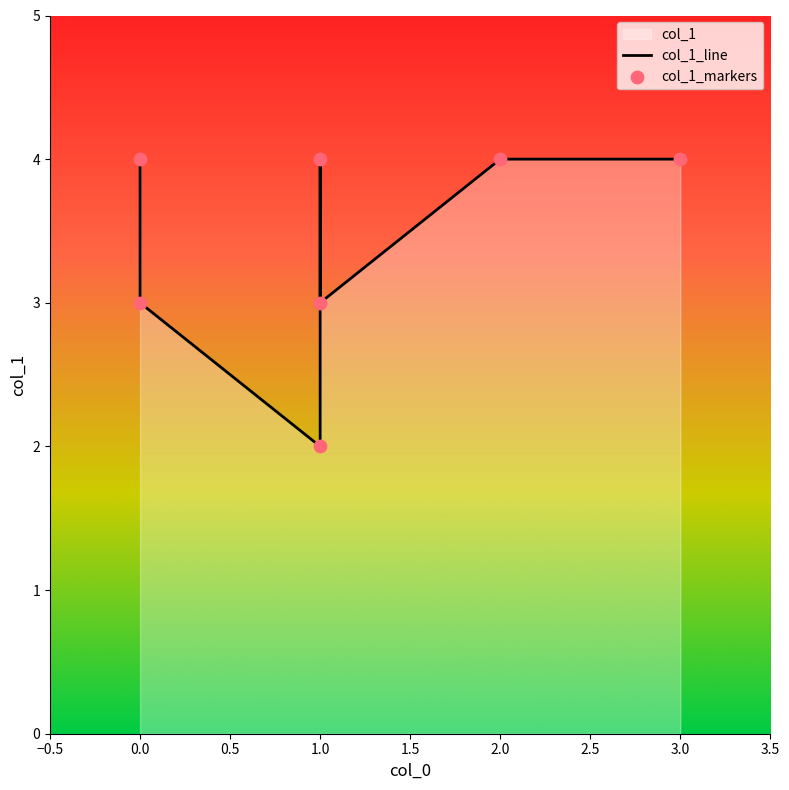

At how many categories does at least one series exceed 2?

6